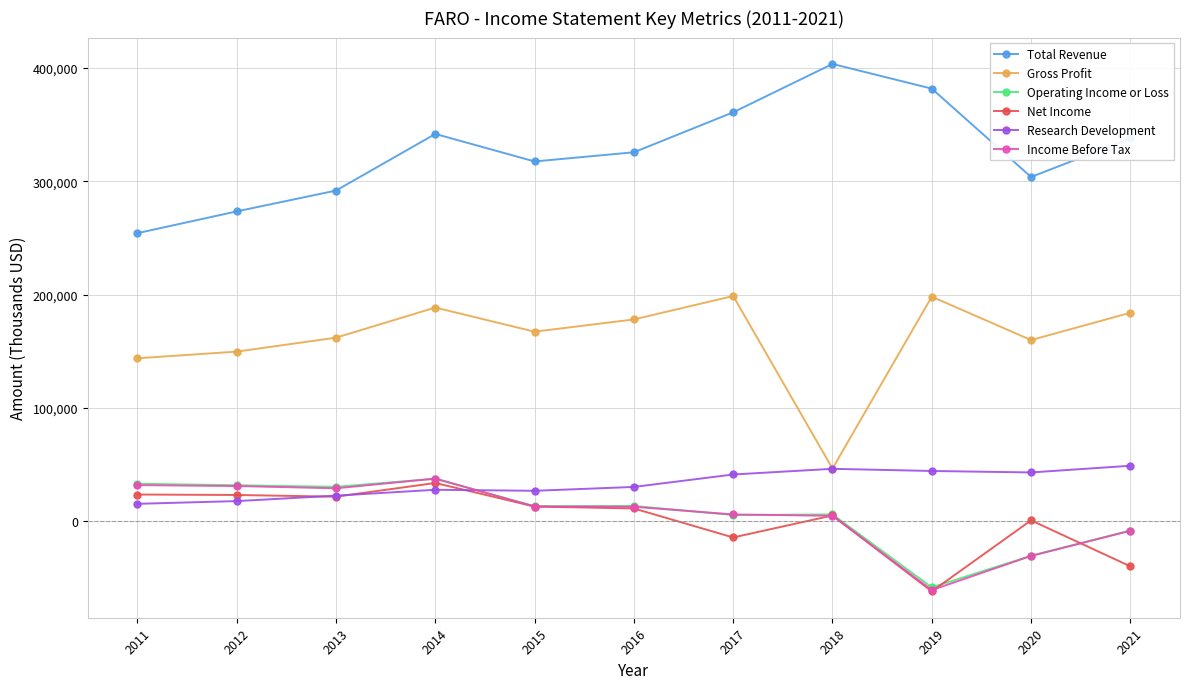

True or false: Operating Income or Loss and Gross Profit intersect in this chart.

False